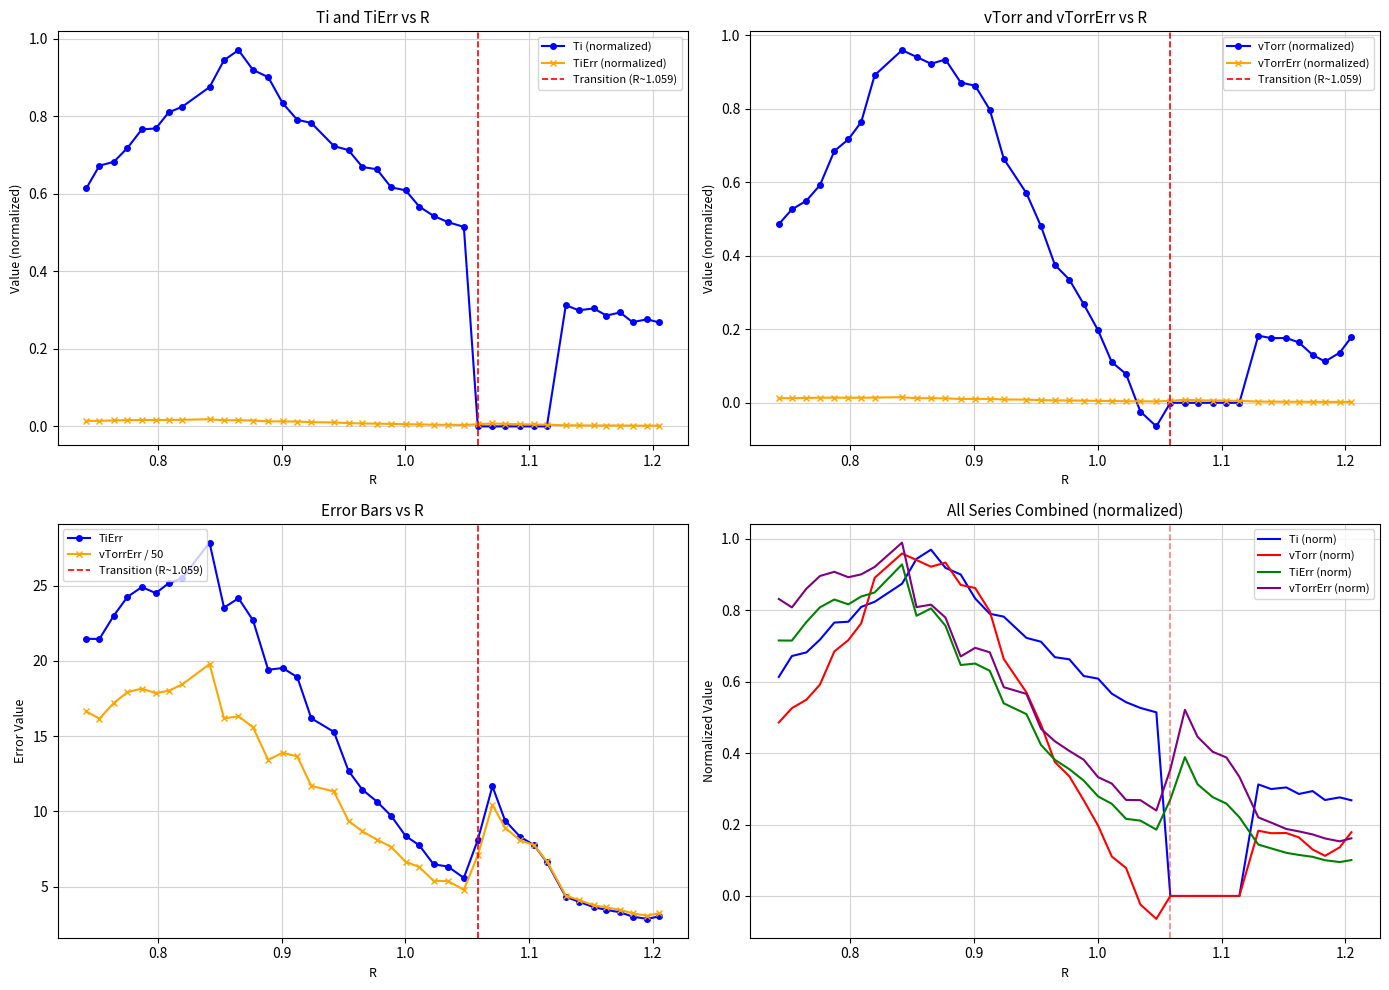

What is the value of the TiErr point at the 2nd from the left?

21.5